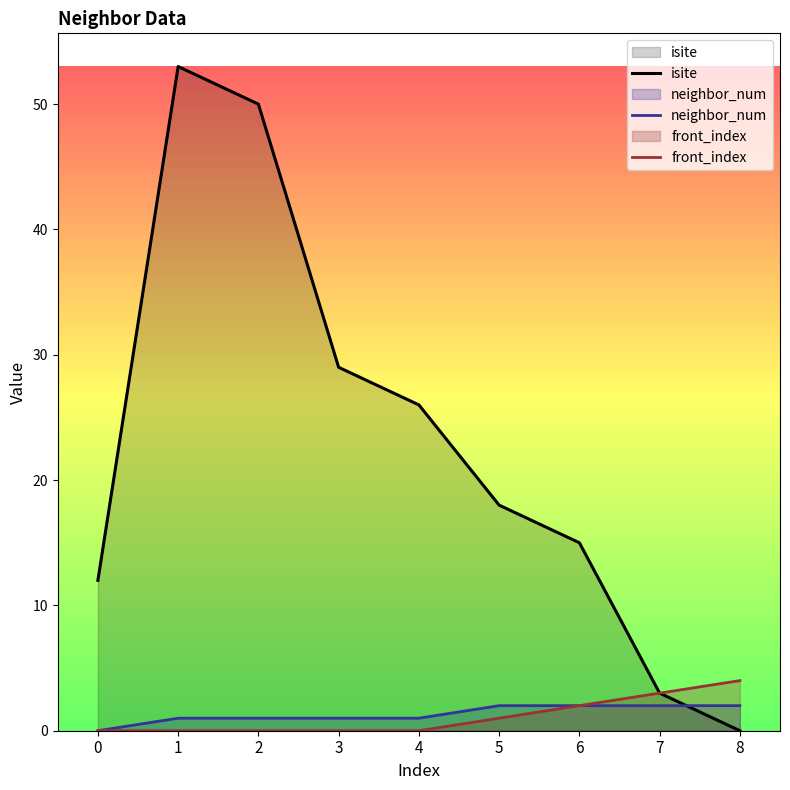

How many front_index values are between 0 and 2?

7